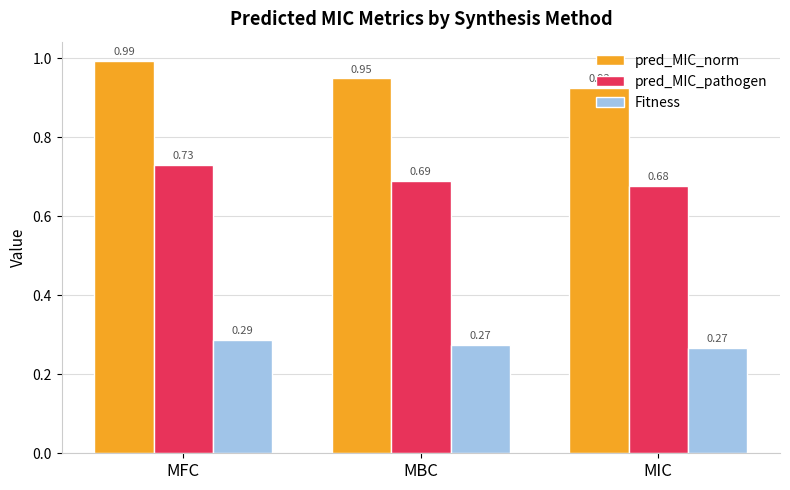

Where is pred_MIC_pathogen nearest to the value 0?

MIC